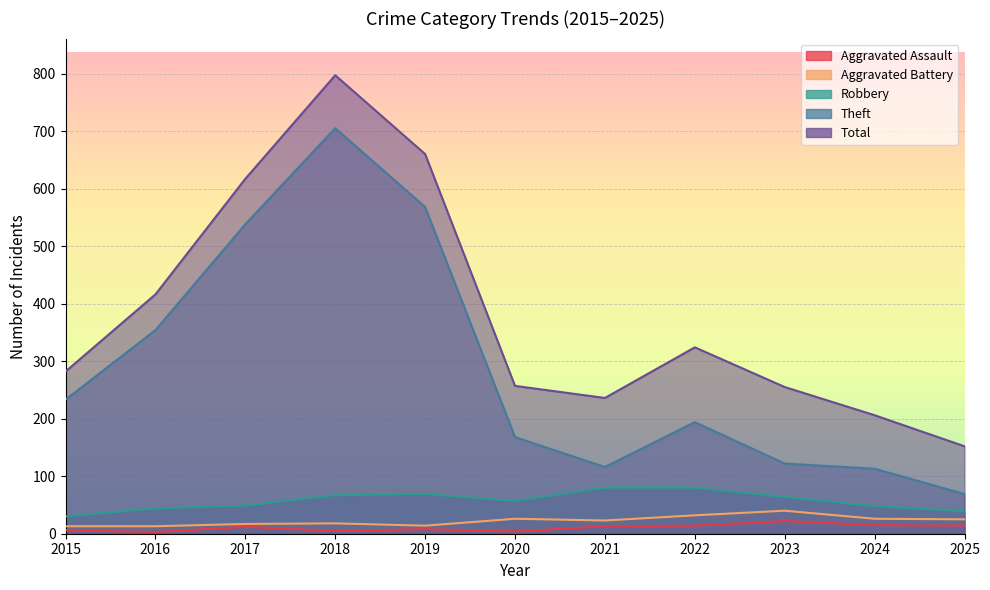

How many series are shown in this chart?

5